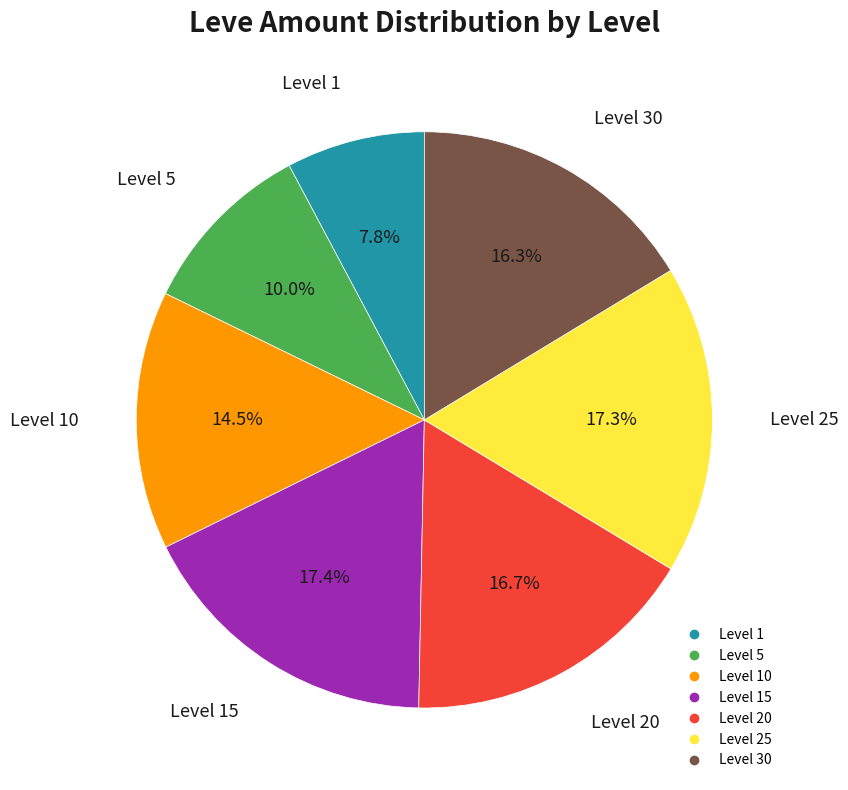

How many slices are in this pie chart?

7